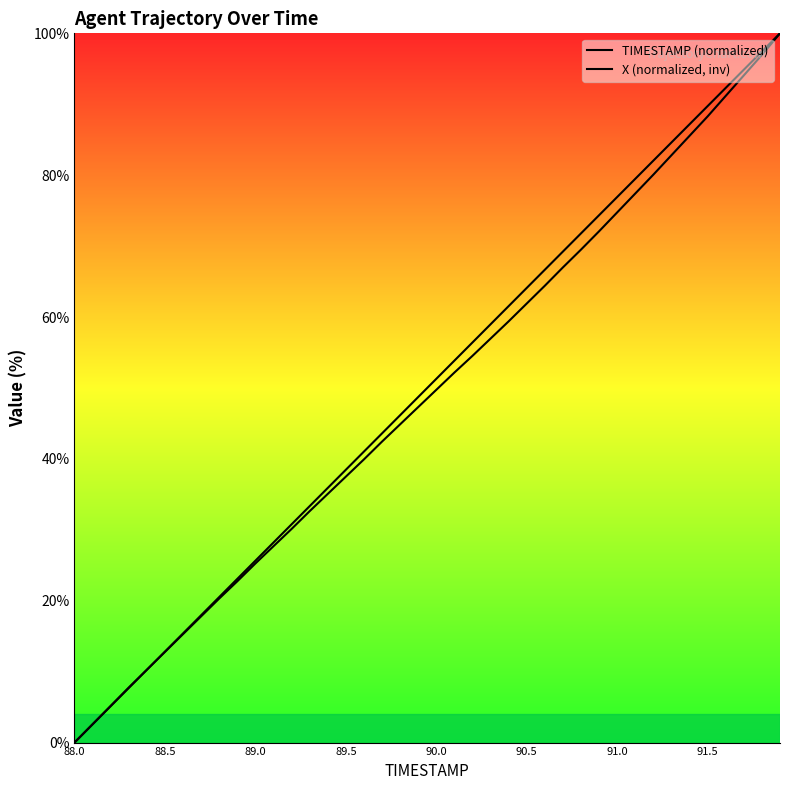

What are all the series names shown in the legend?

TIMESTAMP (normalized), X (normalized, inv)